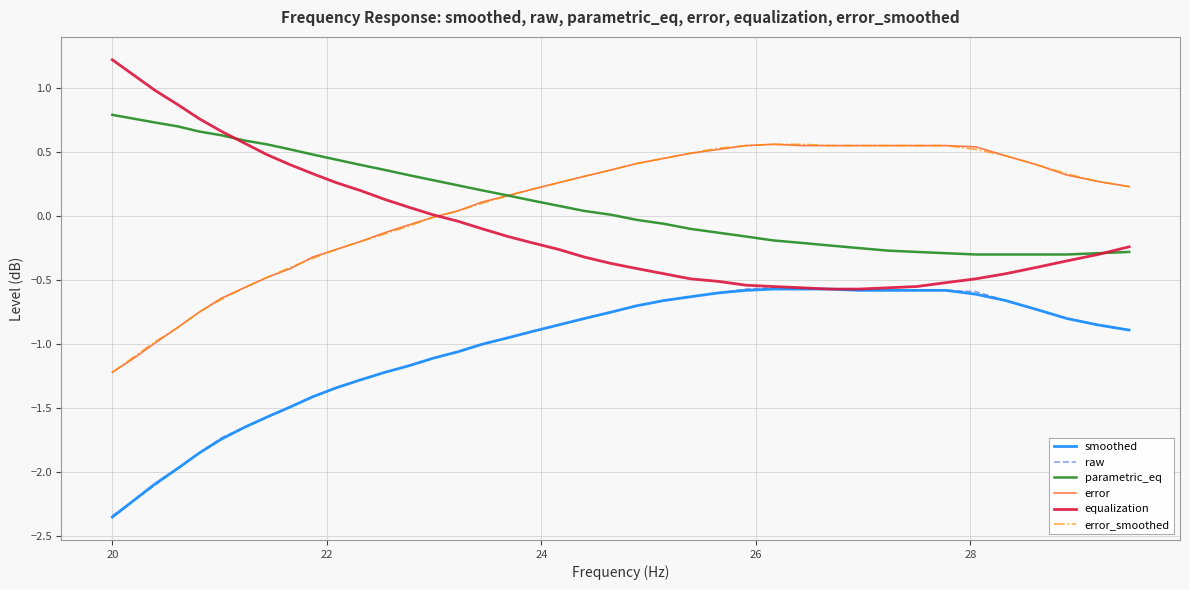

How many lines are shown in the chart?

6